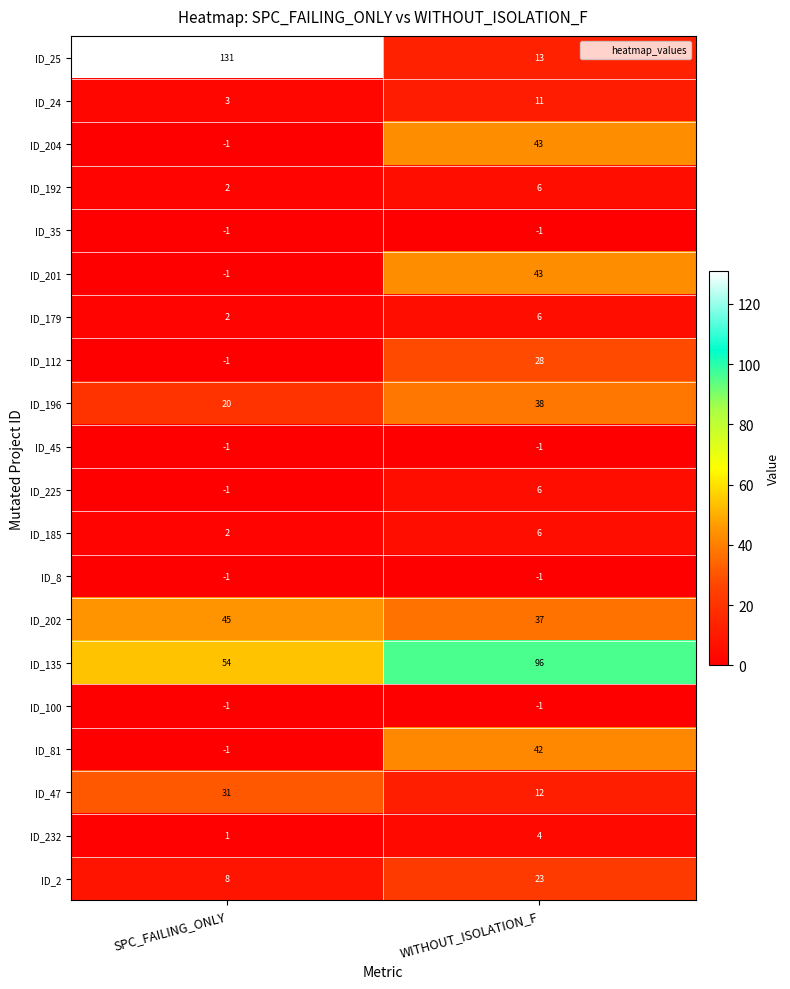

What is the maximum value shown in the chart?

131